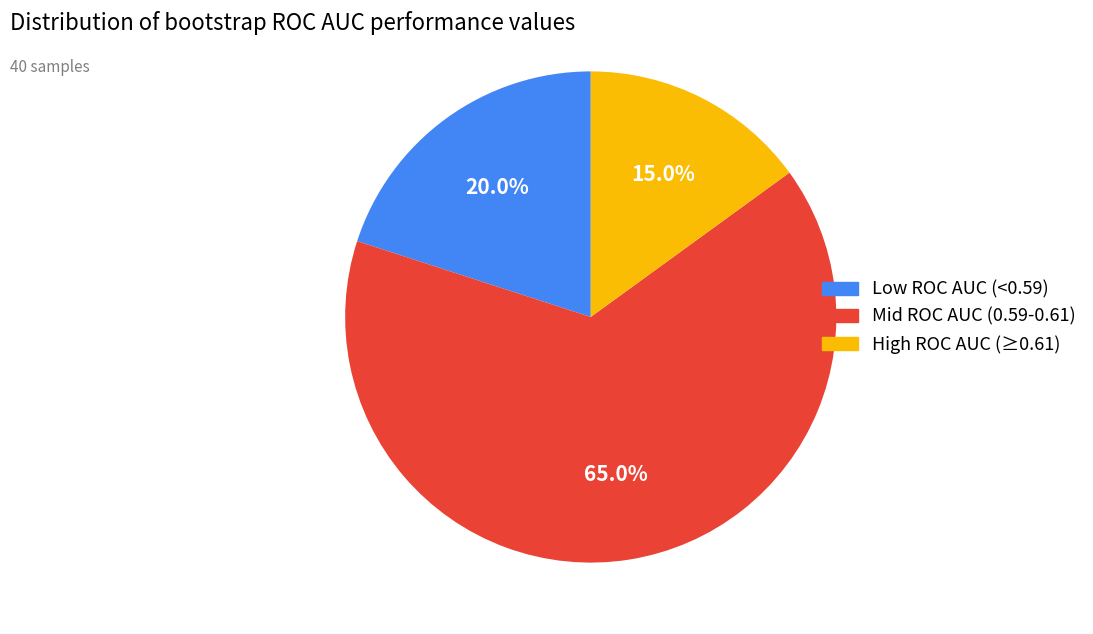

To the nearest percent, what is the average slice percentage?

33%